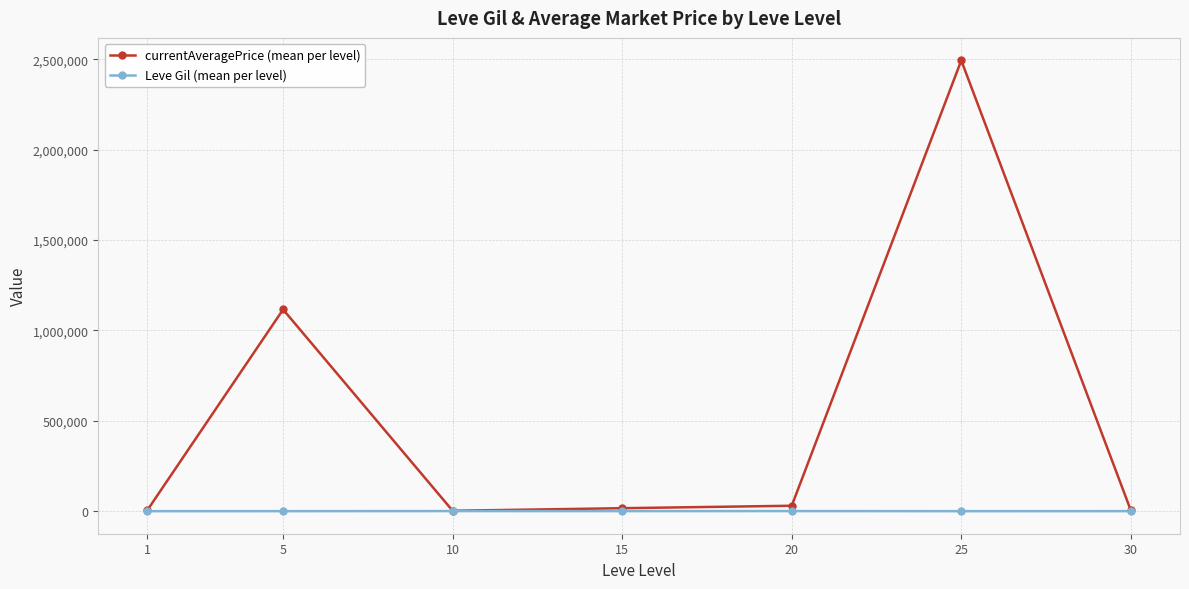

What is the value of the currentAveragePrice (mean per level) point at the 3rd from the left?

2556.9